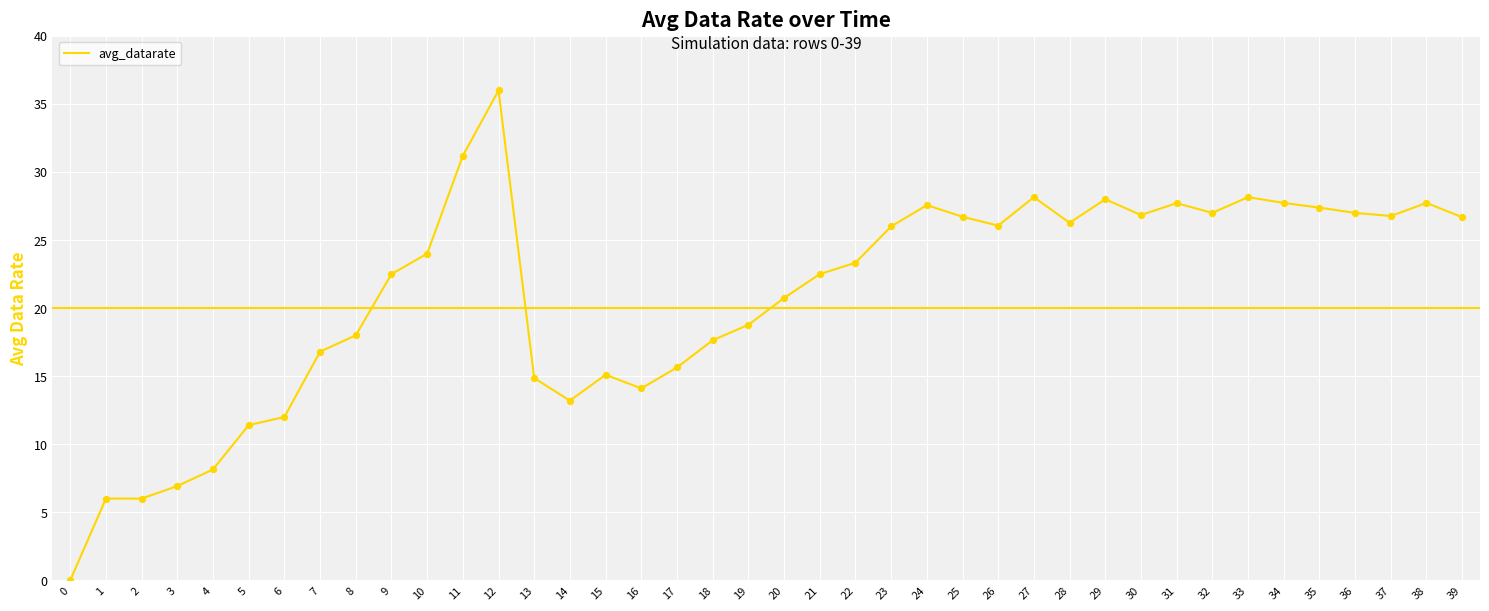

What is the change in value from 6 to 37?

+14.8